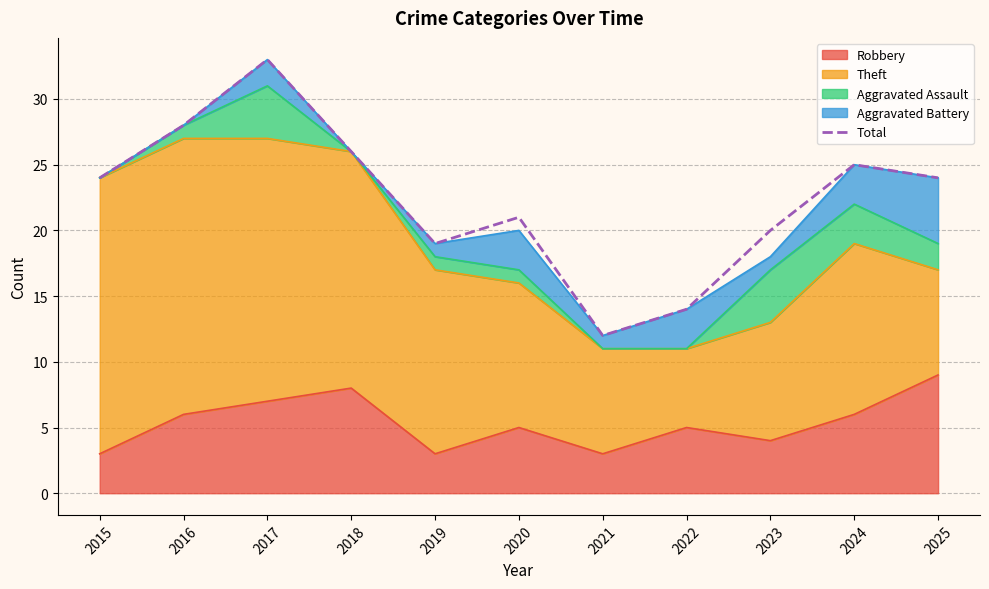

What is the sum of all values?

246